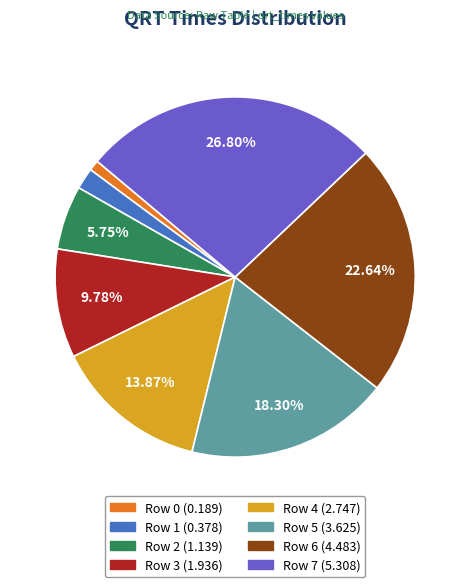

Approximately how many times larger is the value at Row 6 compared to Row 5?

1.2